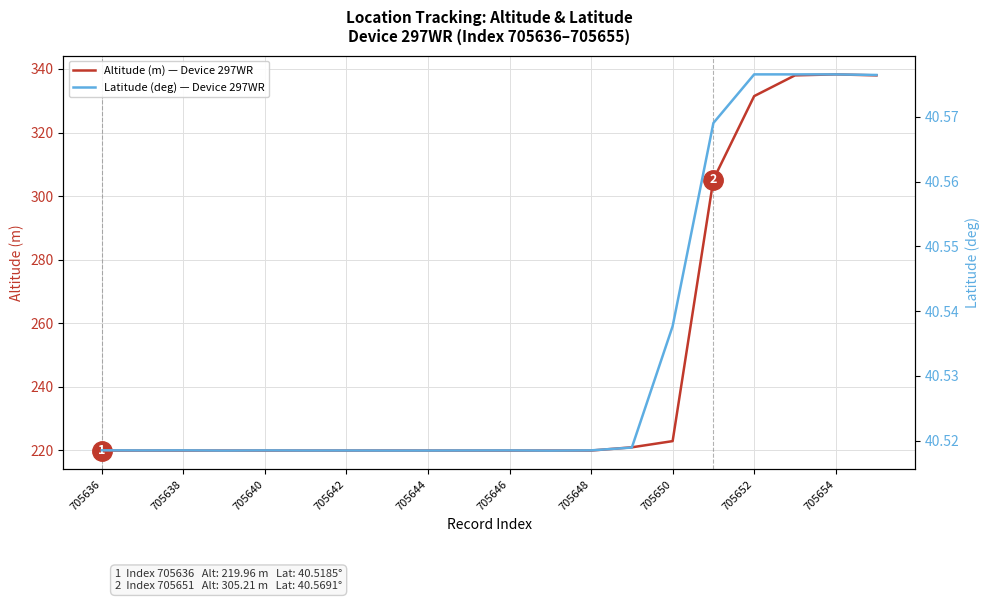

True or false: Altitude (m) — Device 297WR has a value of 222.9 at 705650.

True